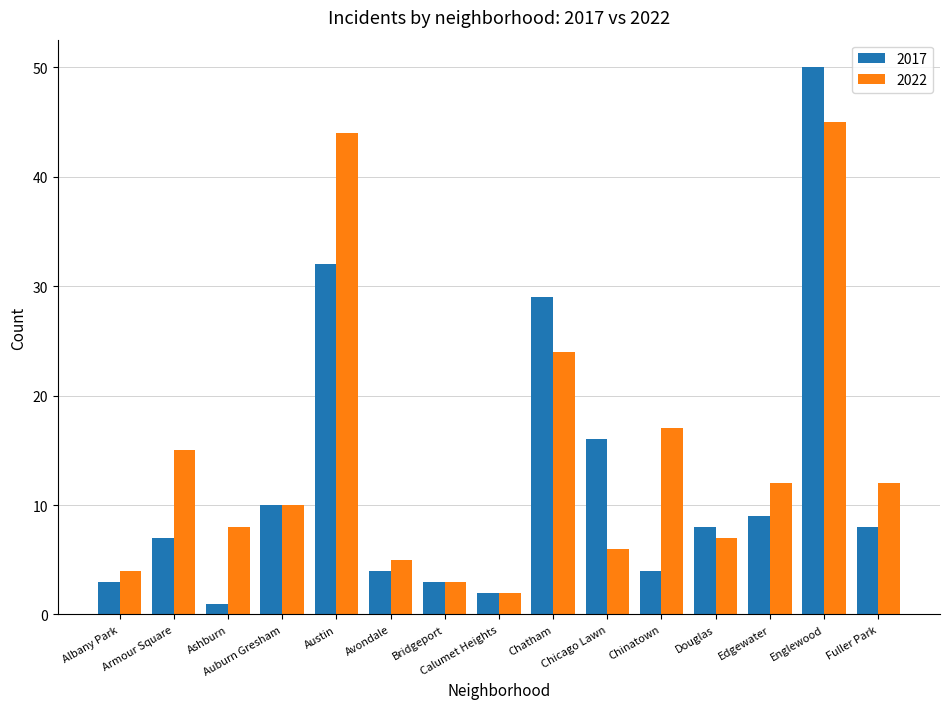

Is it true that 2022 equals 15 at Armour Square?

True